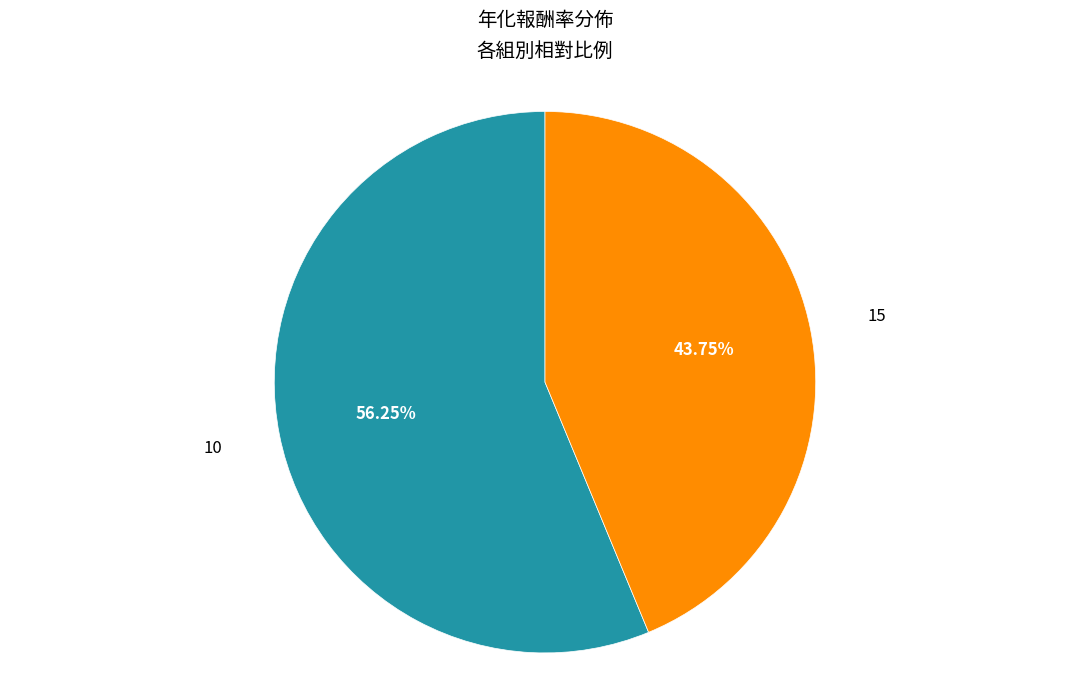

Is there a majority slice in this chart?

Yes